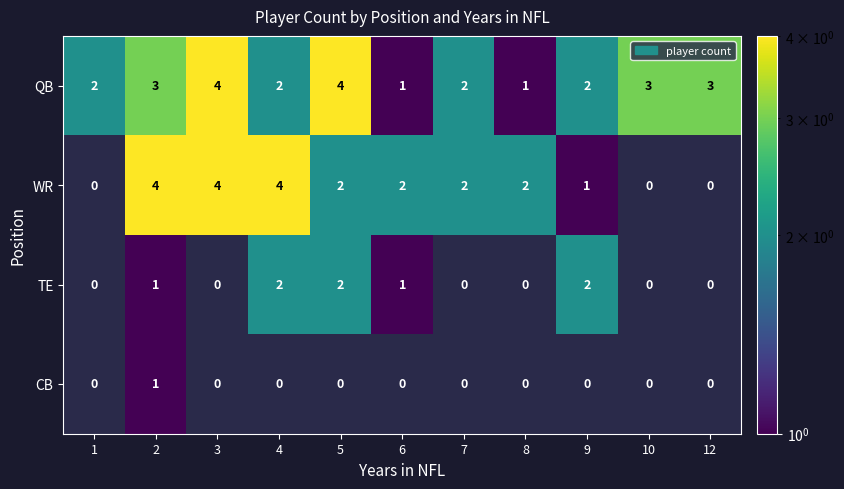

How many data points in WR are less than 2?

4